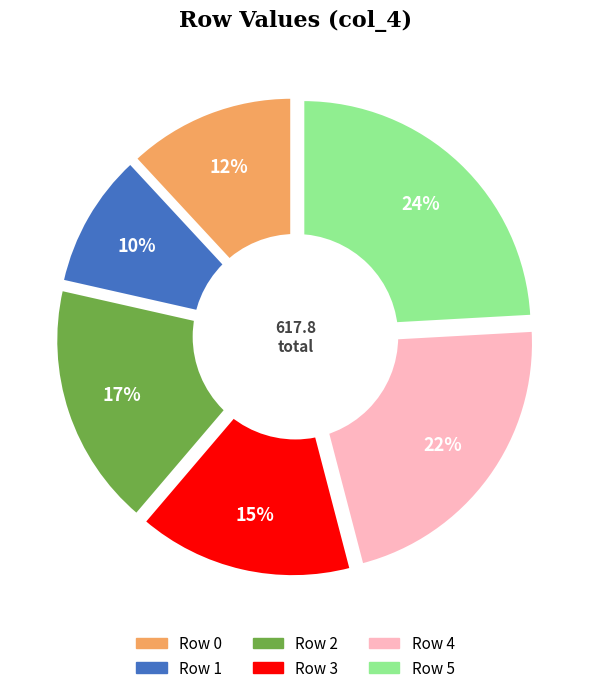

The 0 slice represents 12% of the pie. True or false?

True